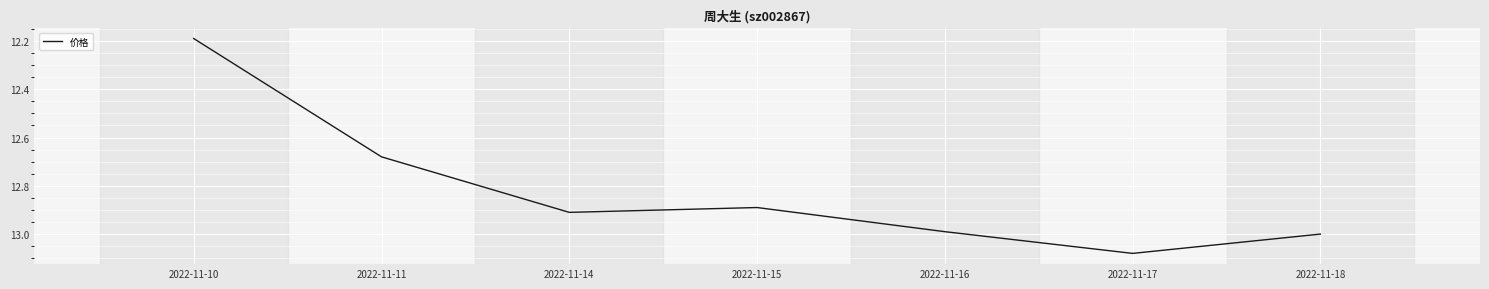

What is the average value?

12.8